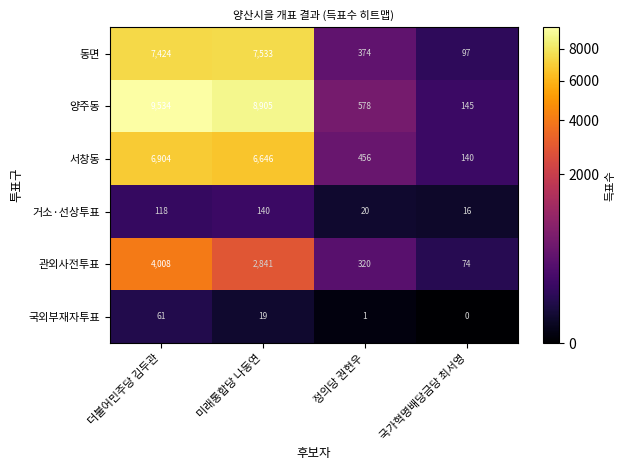

Which series changed the most between 미래통합당 나동연 and 국가혁명배당금당 최서영?

양주동